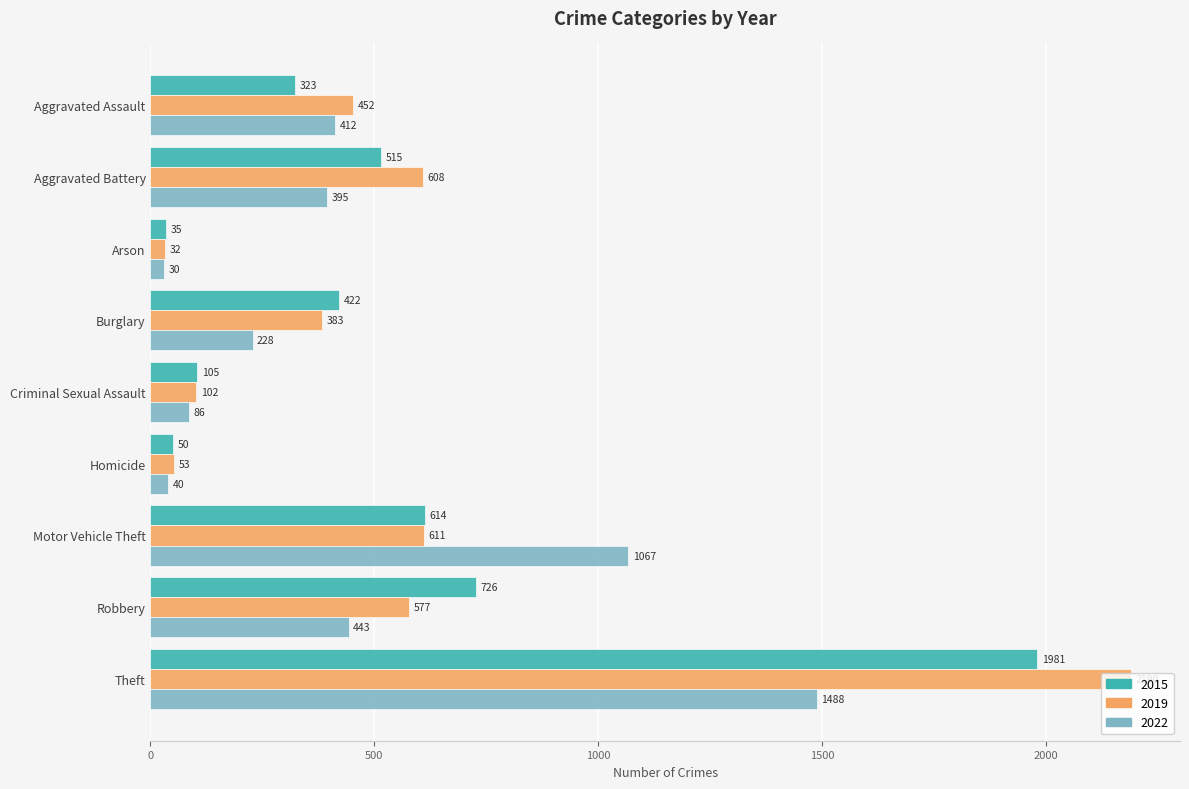

How many data points in 2022 are less than 395?

4